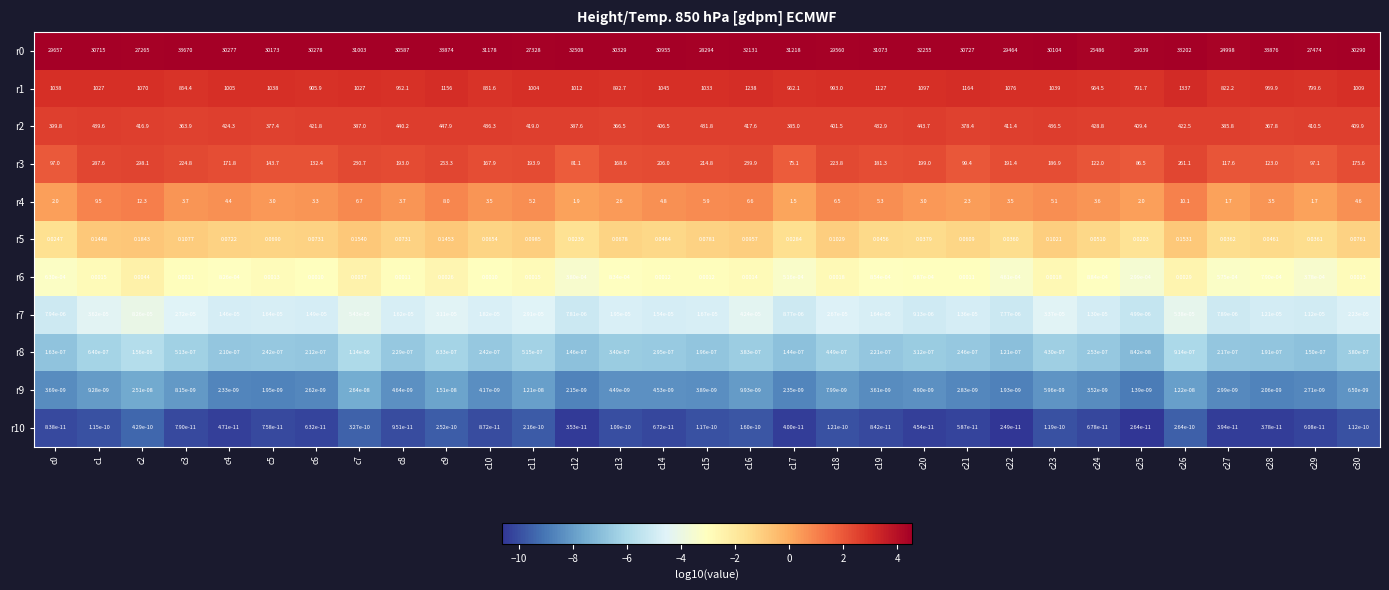

Which label corresponds to the largest value in the chart?

c28